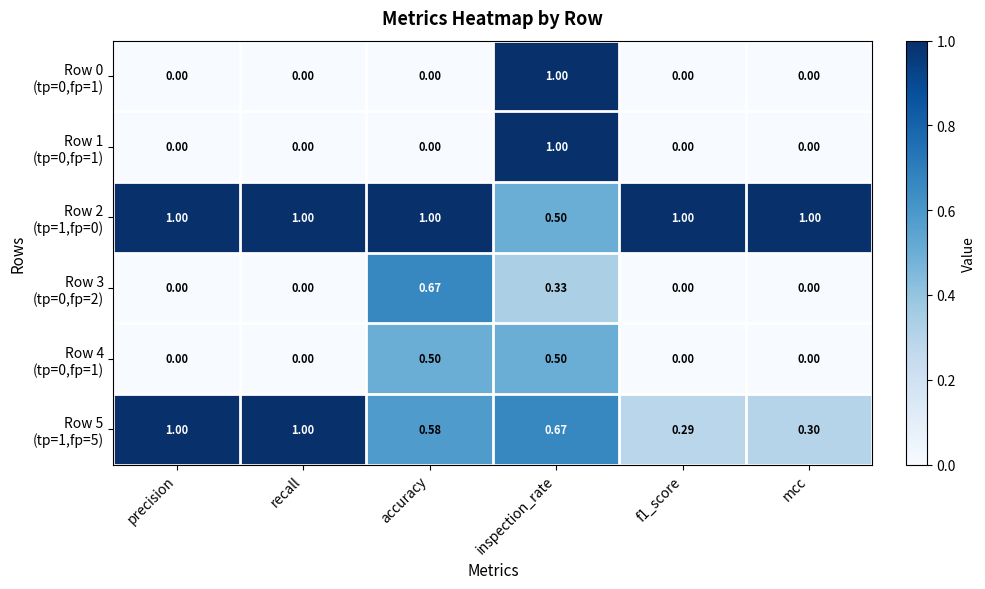

At which category is the sum across all series the highest?

inspection_rate